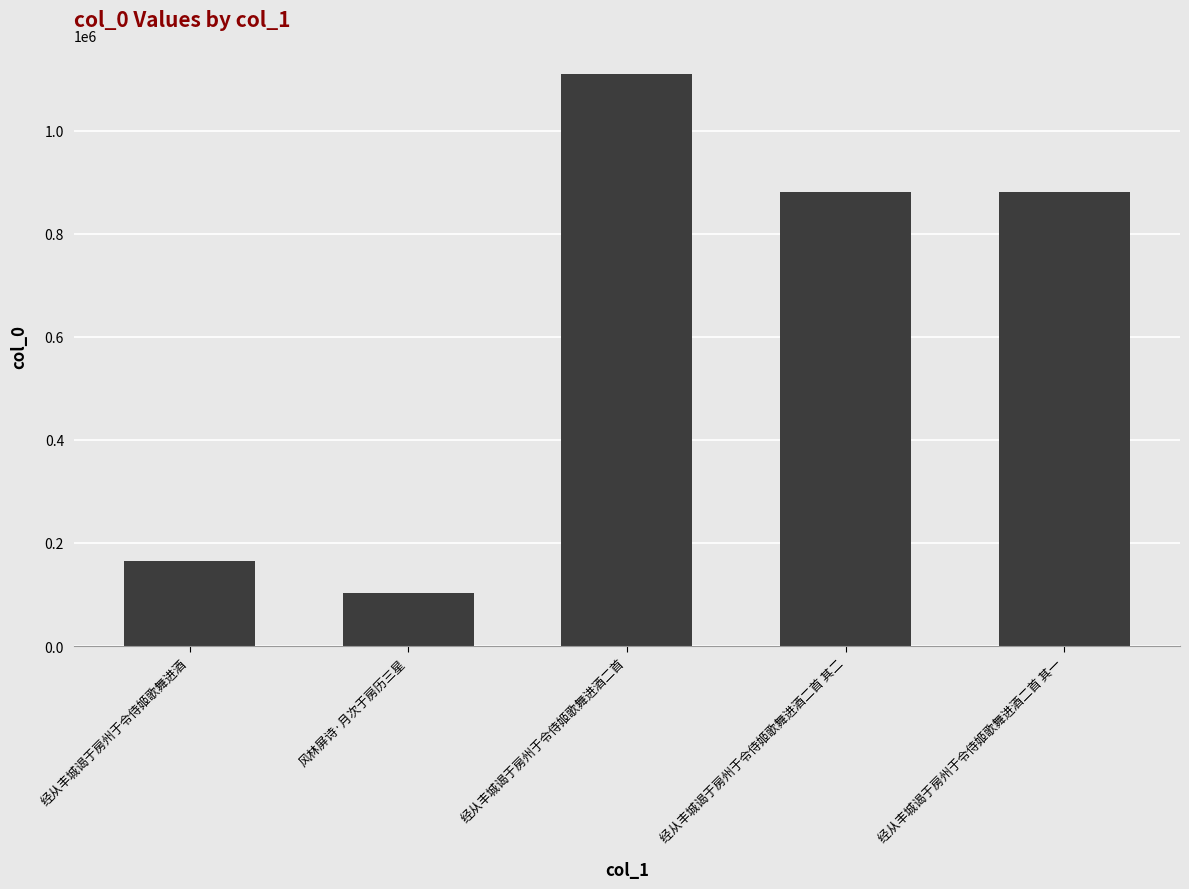

What value does the data have at 经从丰城谒于房州于令侍姬歌舞进酒二首 其一, to the nearest 100?

881500